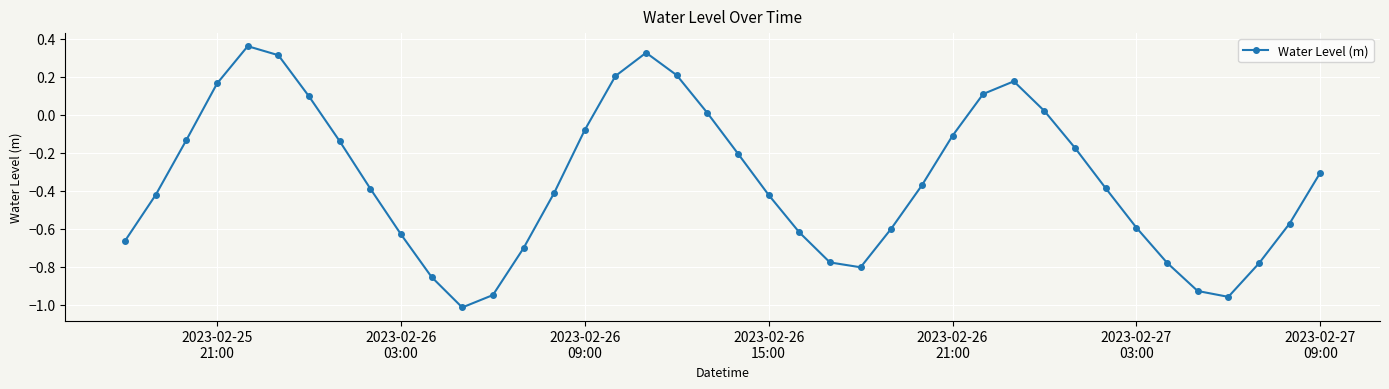

How many data points does each series have?

40